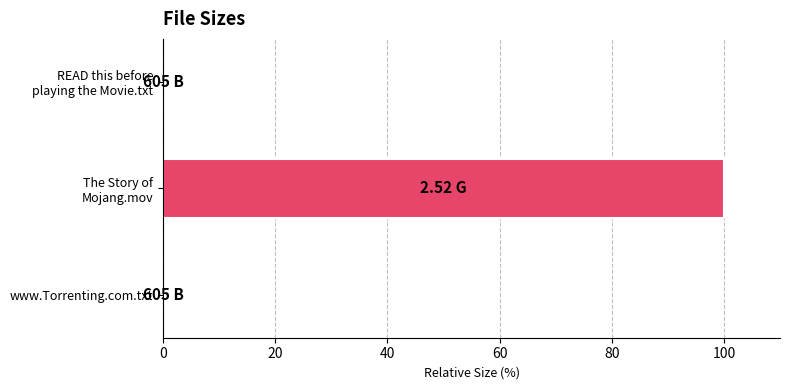

What is the sum of all values?

100.0